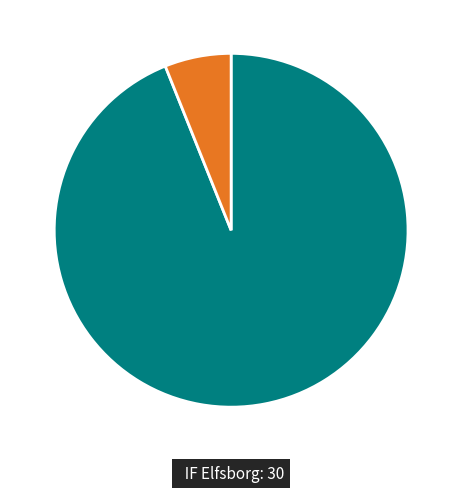

Is there a majority slice in this chart?

Yes